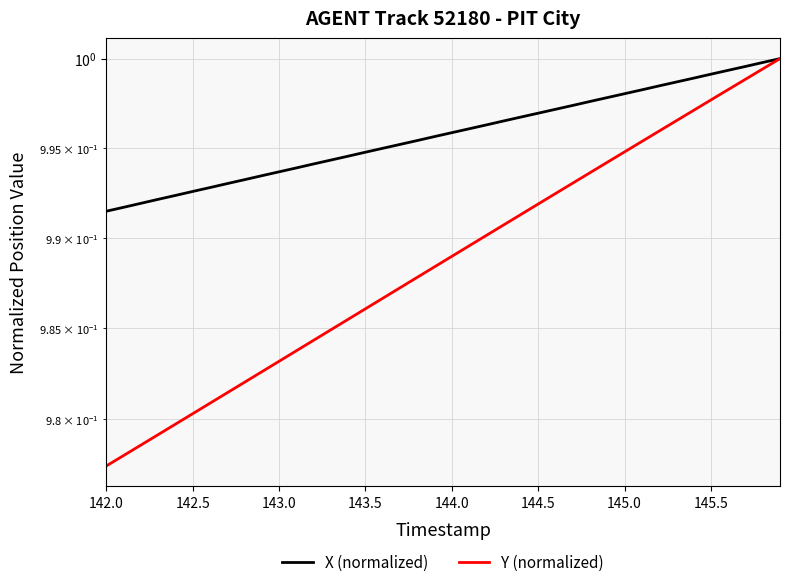

At how many categories does at least one series exceed 0?

40